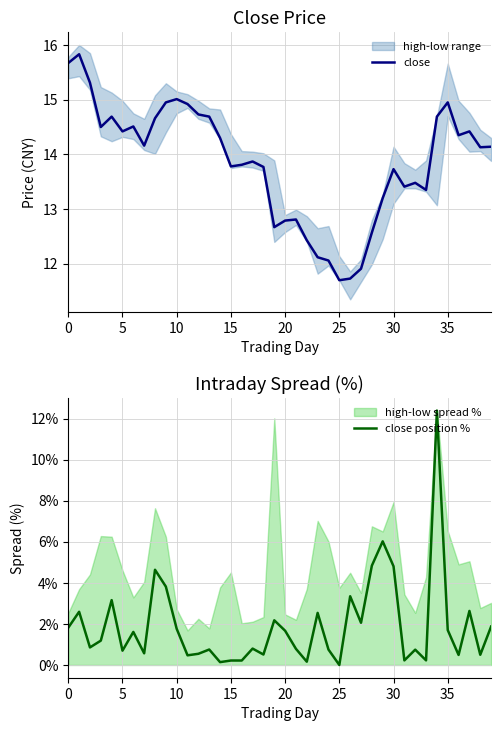

What is the minimum value for close?

11.7